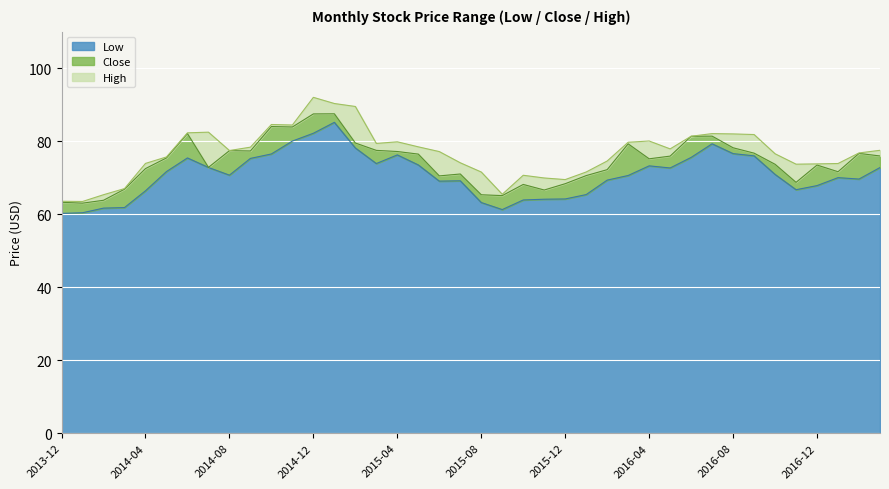

What is the maximum value for Low?

85.2